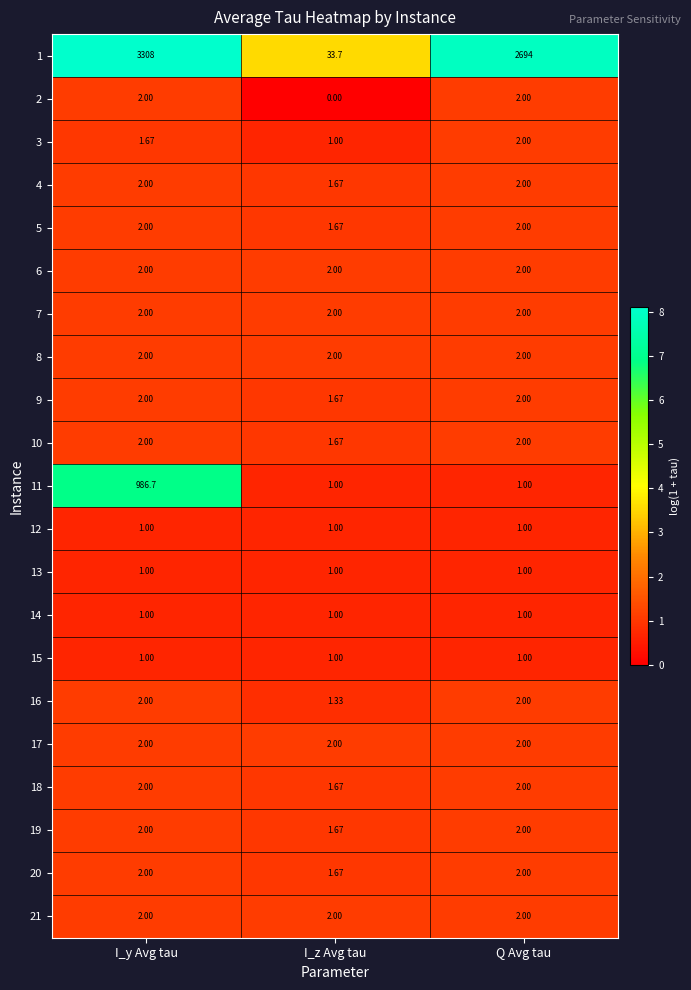

Which label corresponds to the largest value in the chart?

I_y Avg tau